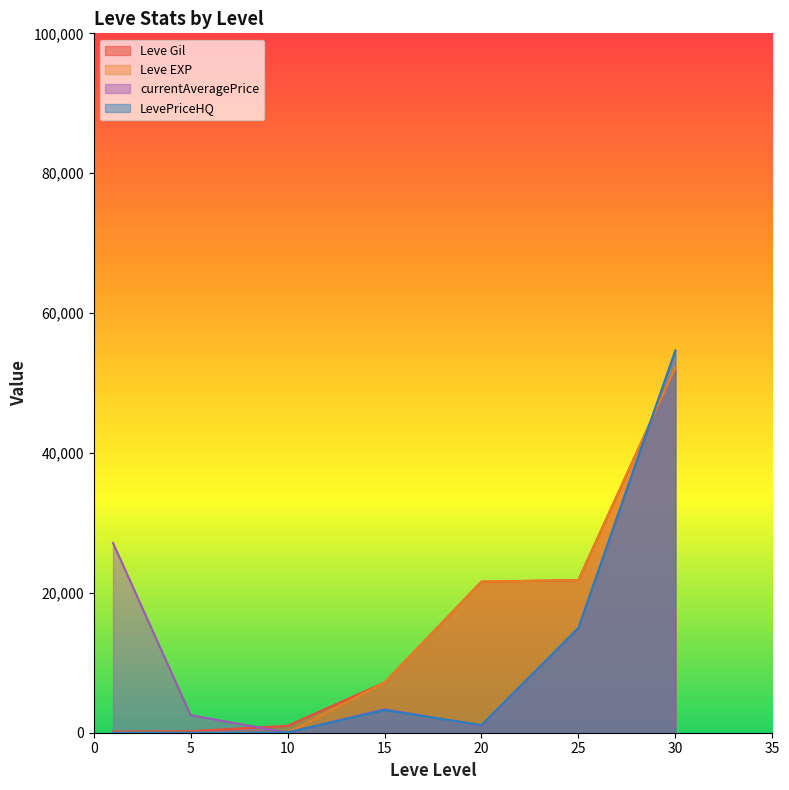

What is the total value across all series at 25?

73624